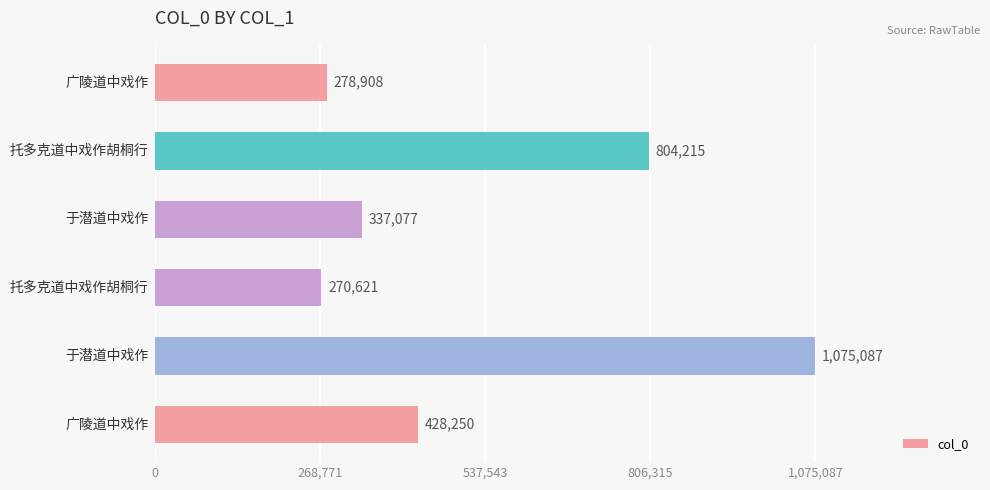

How many bars are there in total?

6